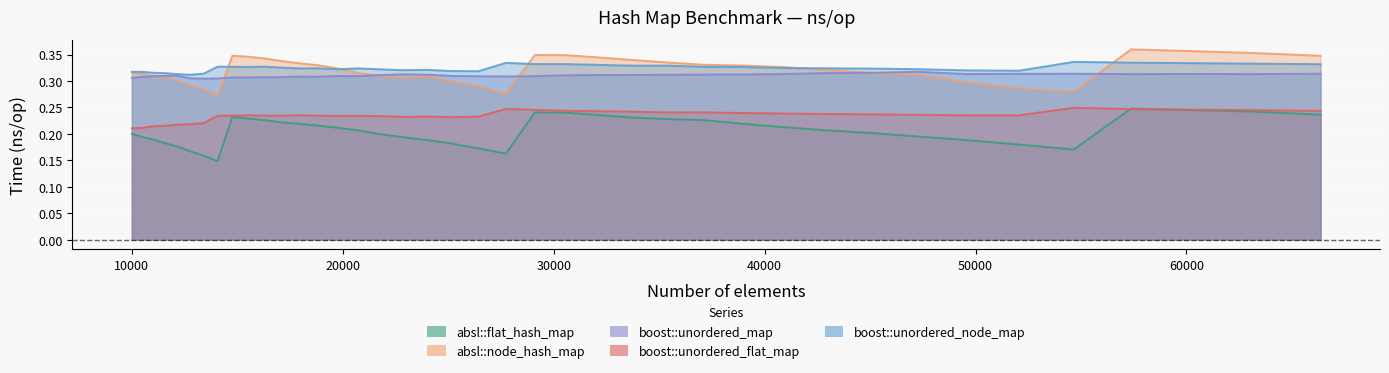

True or false: boost::unordered_flat_map and boost::unordered_node_map intersect in this chart.

False